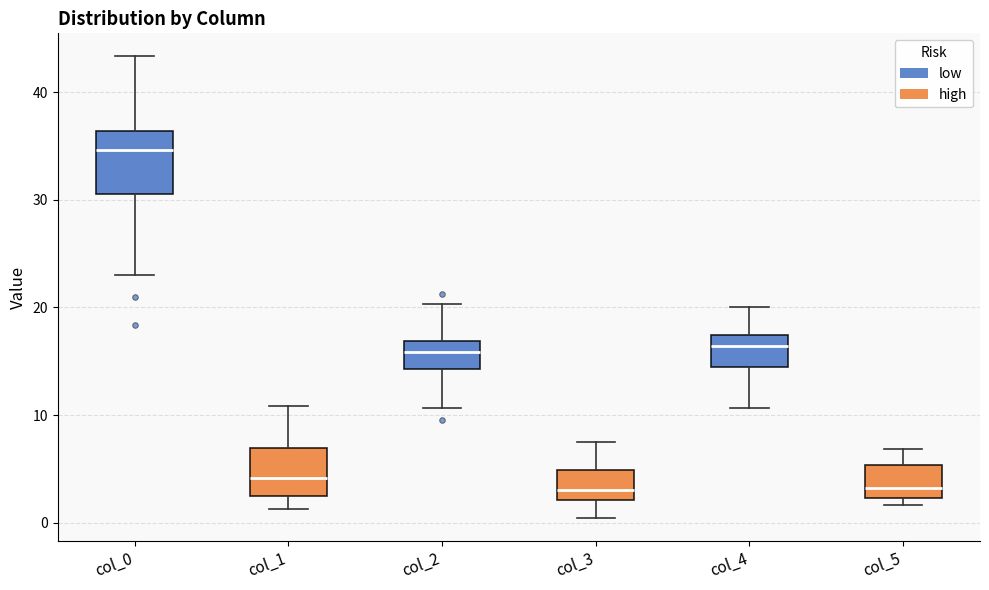

Reading left to right, read every box against the y-axis: the position of its median line, the range the box covers, and the ends of its whiskers. The values are not printed on the chart, so give them approximately, as read against the axis.

col_0: median 35, box 31 to 36, whiskers 23 to 43
col_1: median 4, box 2 to 7, whiskers 1 to 11
col_2: median 16, box 14 to 17, whiskers 11 to 20
col_3: median 3, box 2 to 5, whiskers 0 to 7
col_4: median 16, box 14 to 17, whiskers 11 to 20
col_5: median 3, box 2 to 5, whiskers 2 (just below the box's lower edge) to 7